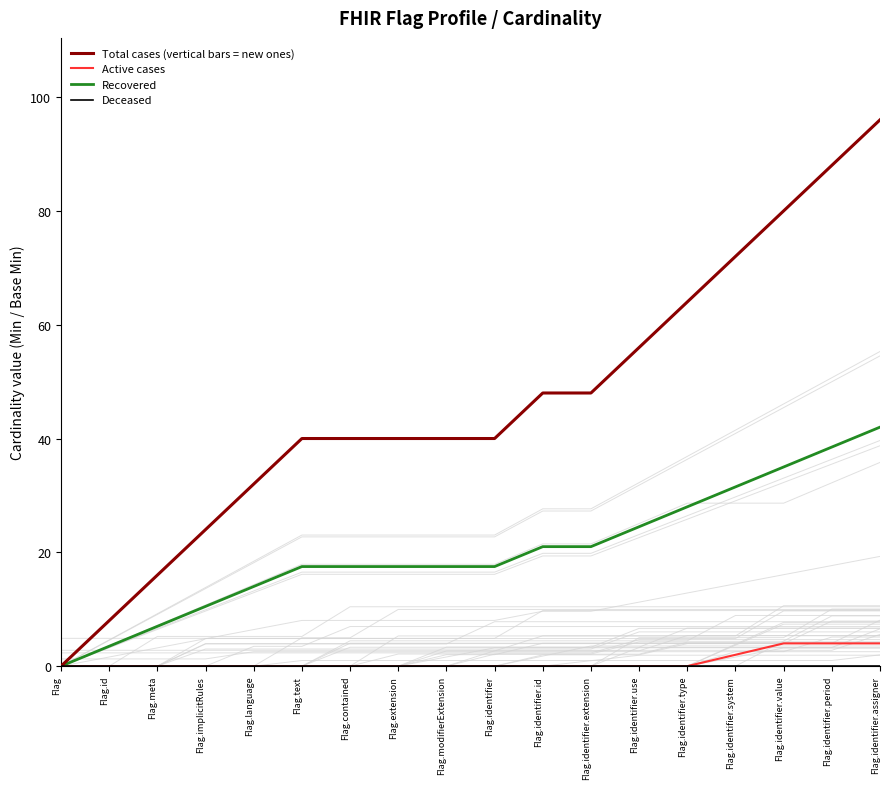

What is the label of the 6th point from the right?

Flag.identifier.use